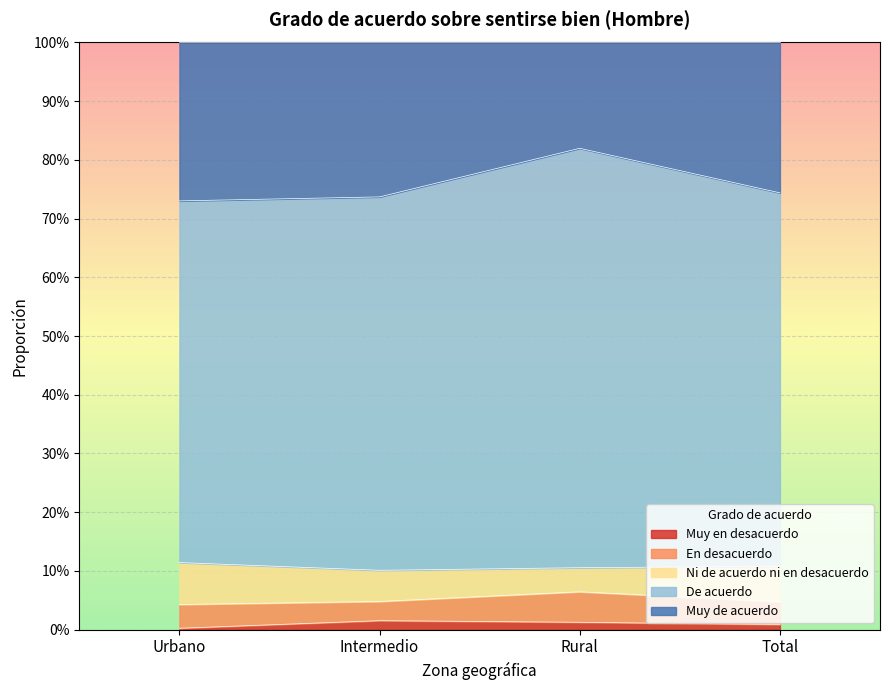

What are all the series names shown in the legend?

Muy en desacuerdo, En desacuerdo, Ni de acuerdo ni en desacuerdo, De acuerdo, Muy de acuerdo